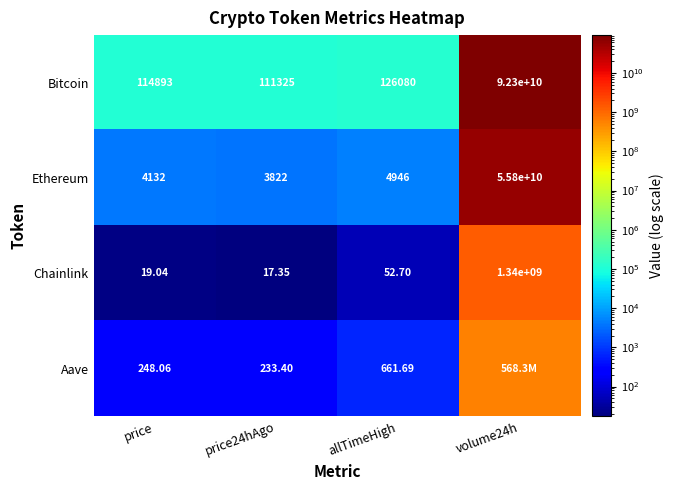

Rank the series at allTimeHigh from highest to lowest value.

Bitcoin, Ethereum, Aave, Chainlink